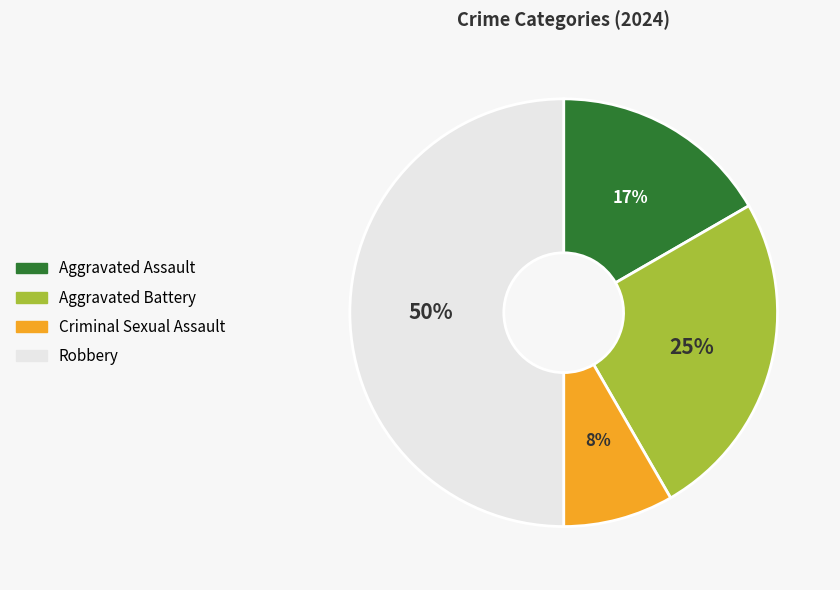

Is it true that Aggravated Assault is 17% of the pie?

True